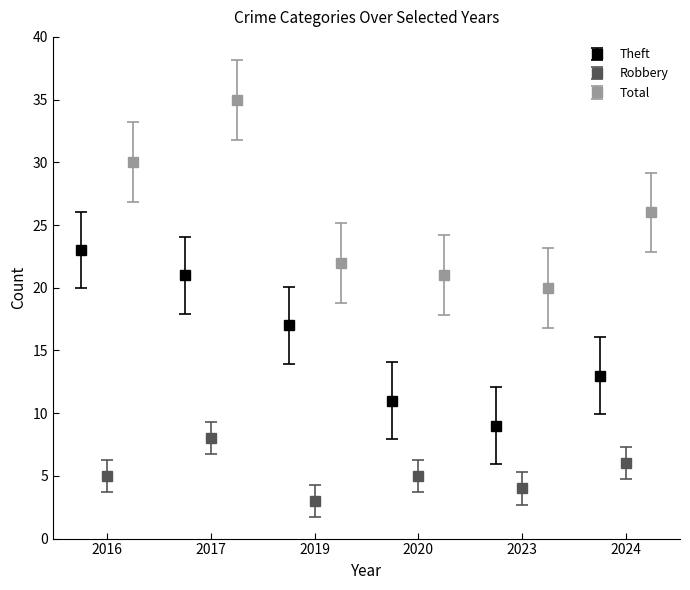

What is the value of the Robbery bar at the 5th from the left?

4